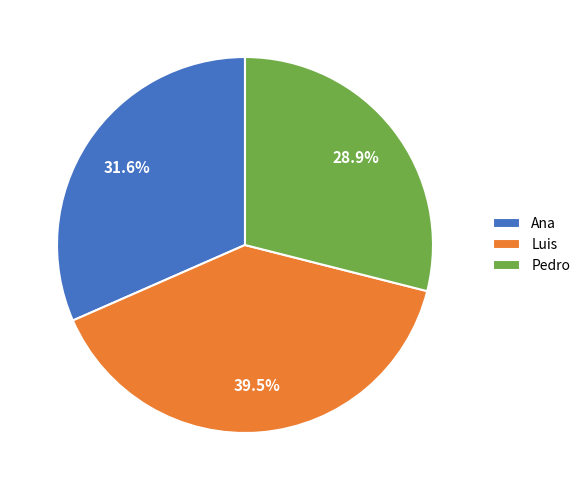

What is the largest slice in the pie chart?

Luis